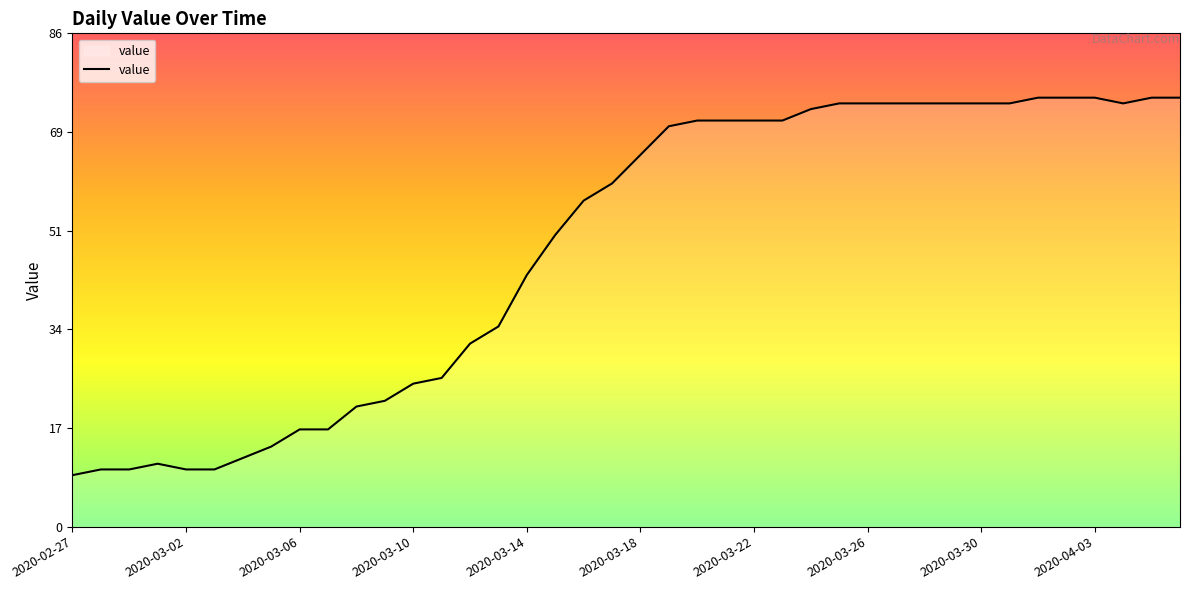

Count the number of data series in this chart.

1